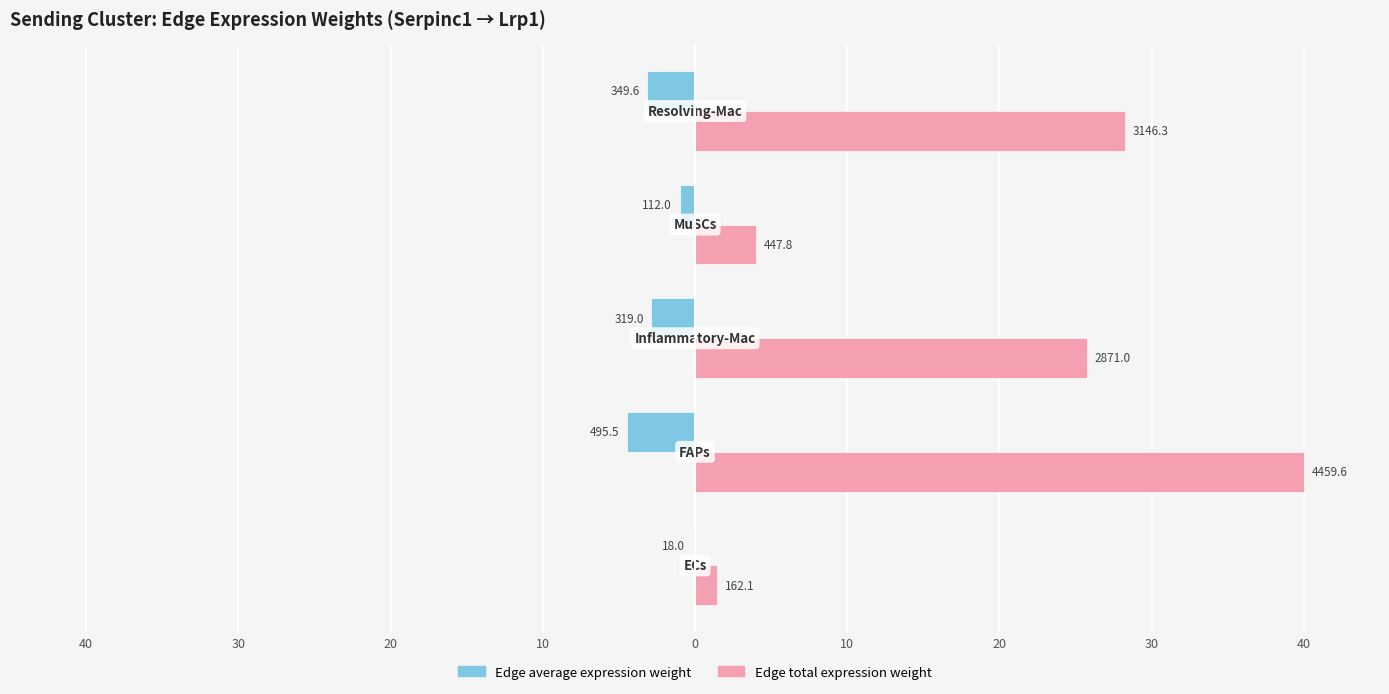

Which series has the largest total across all categories?

Edge total expression weight